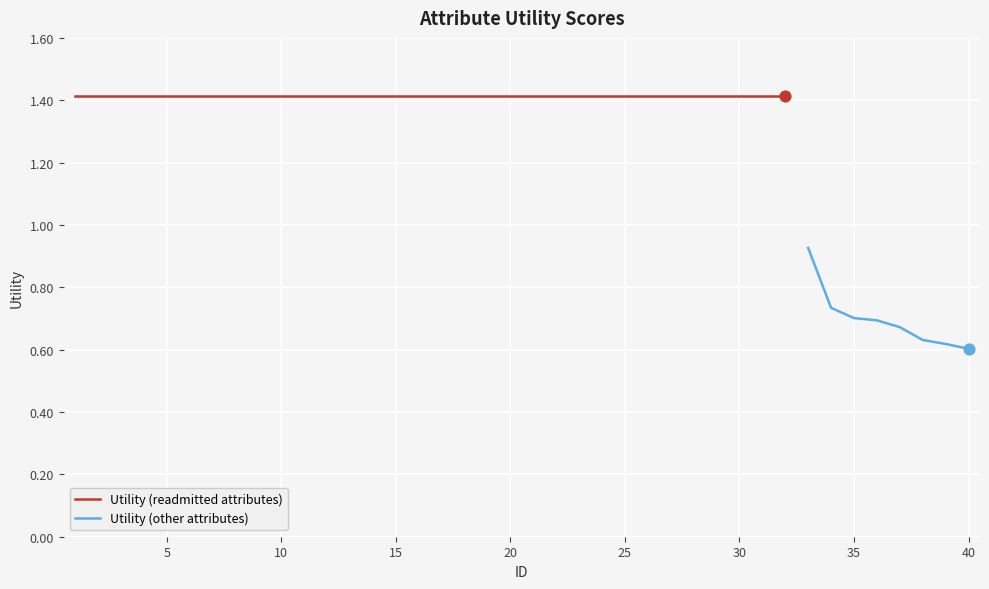

What is the change in value from 24 to 35?

-0.7